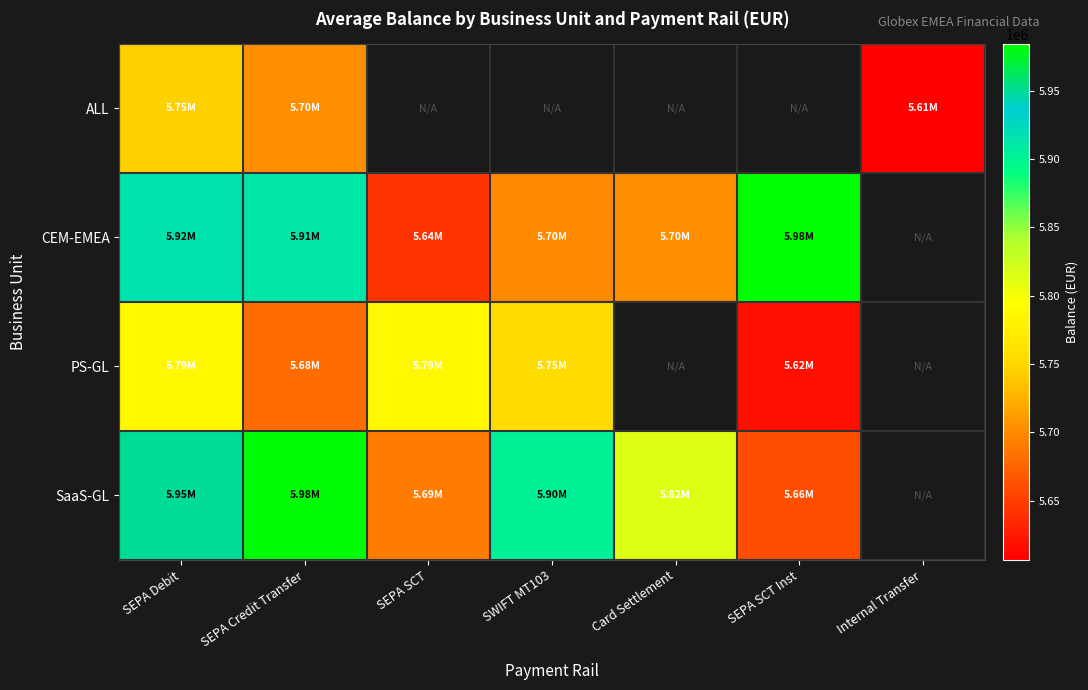

What is the difference between the CEM-EMEA values at Card Settlement and SEPA SCT Inst?

280327.9